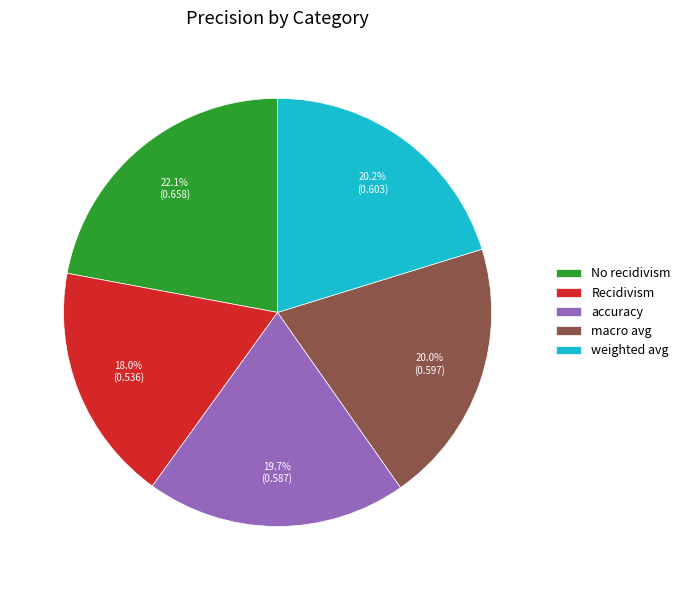

True or false: No recidivism accounts for 27% of the total.

False